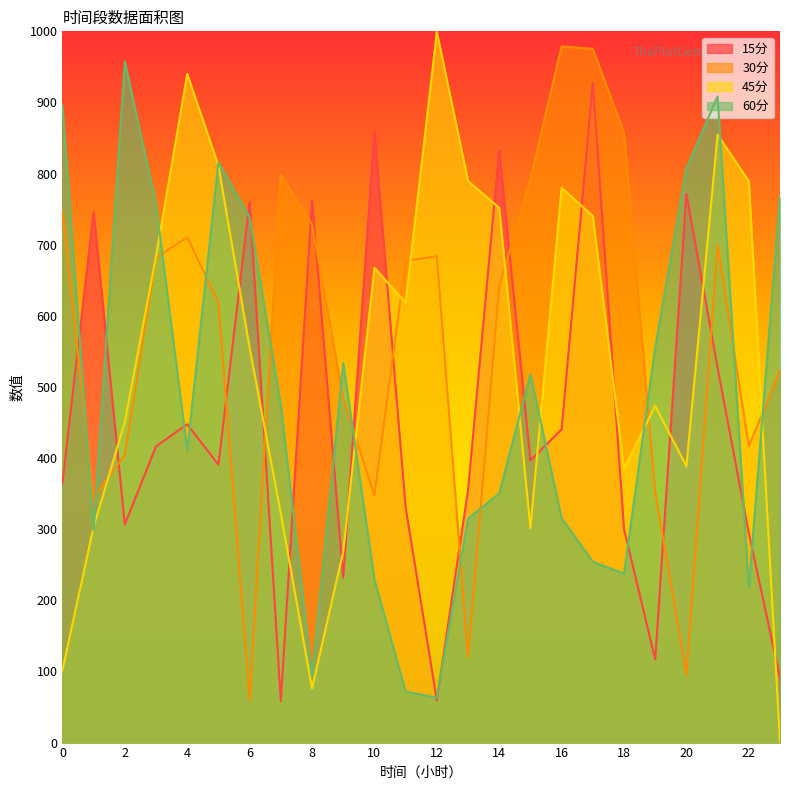

What are all the series names shown in the legend?

15分, 30分, 45分, 60分